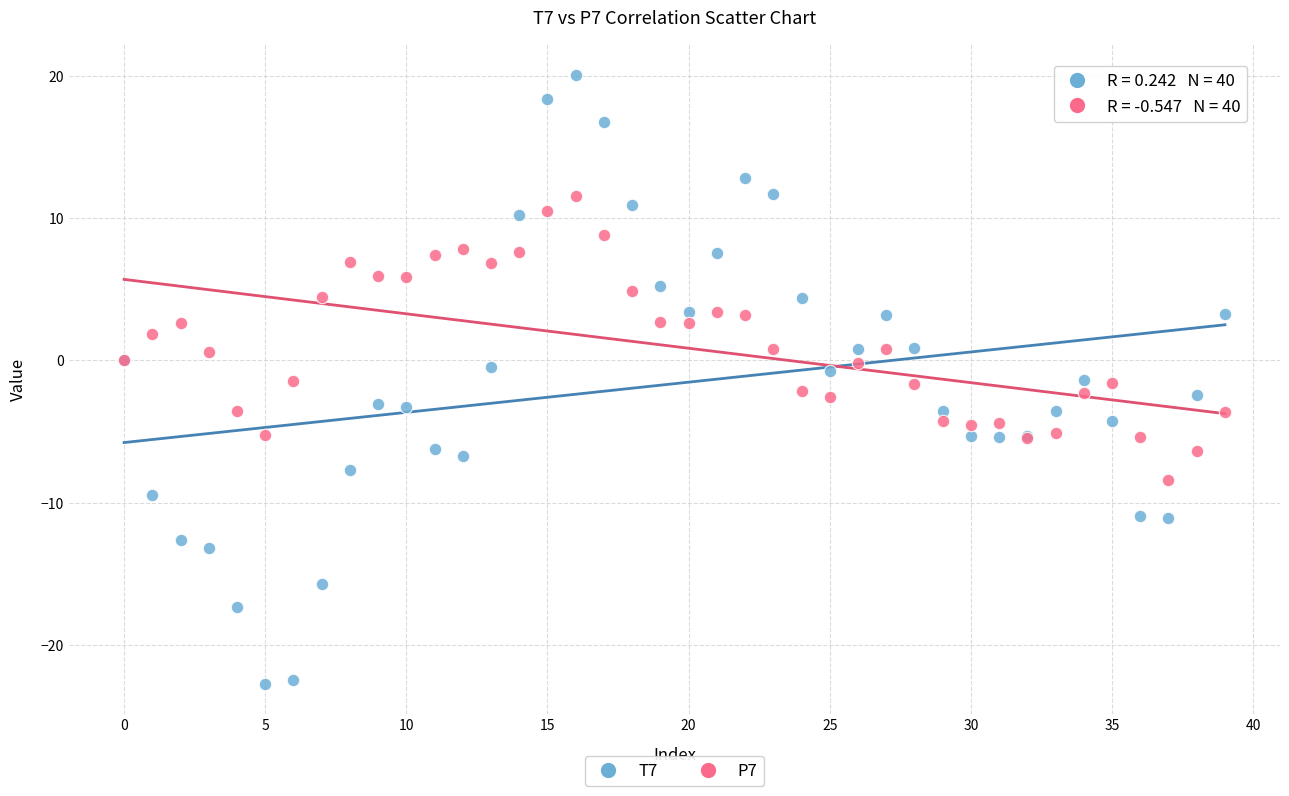

Which series has the widest spread of Y values?

T7